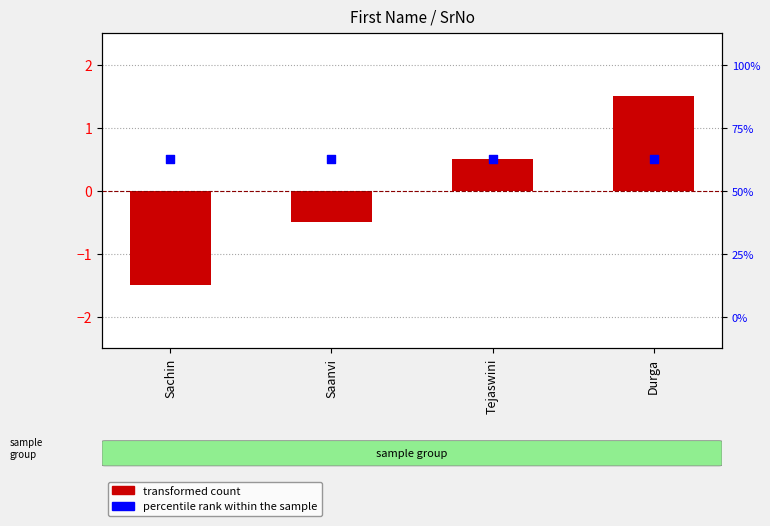

What is the total value across all series at Sachin?

-1.0